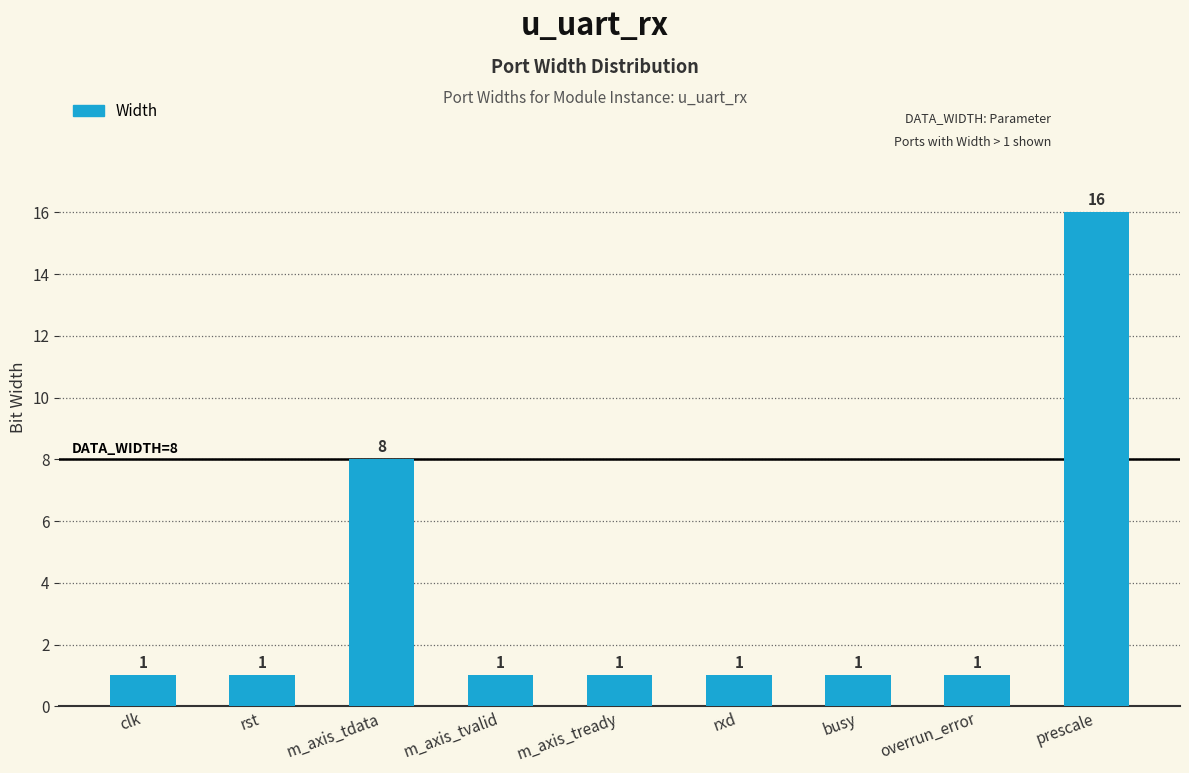

What position from the right is m_axis_tdata?

7